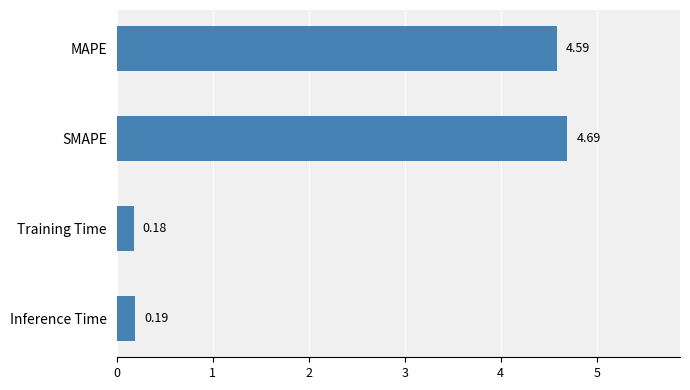

Which category has the highest value across all series?

SMAPE